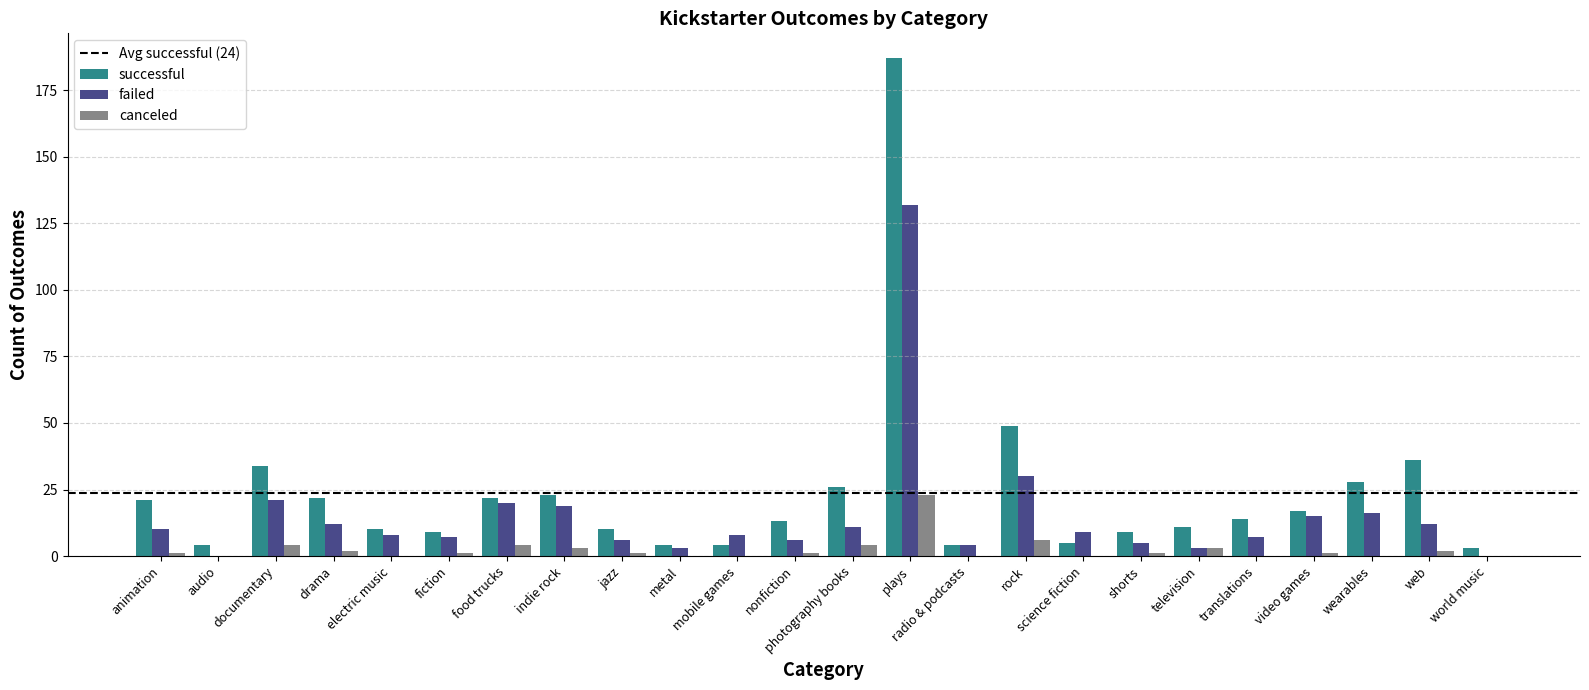

Count the number of data series in this chart.

3